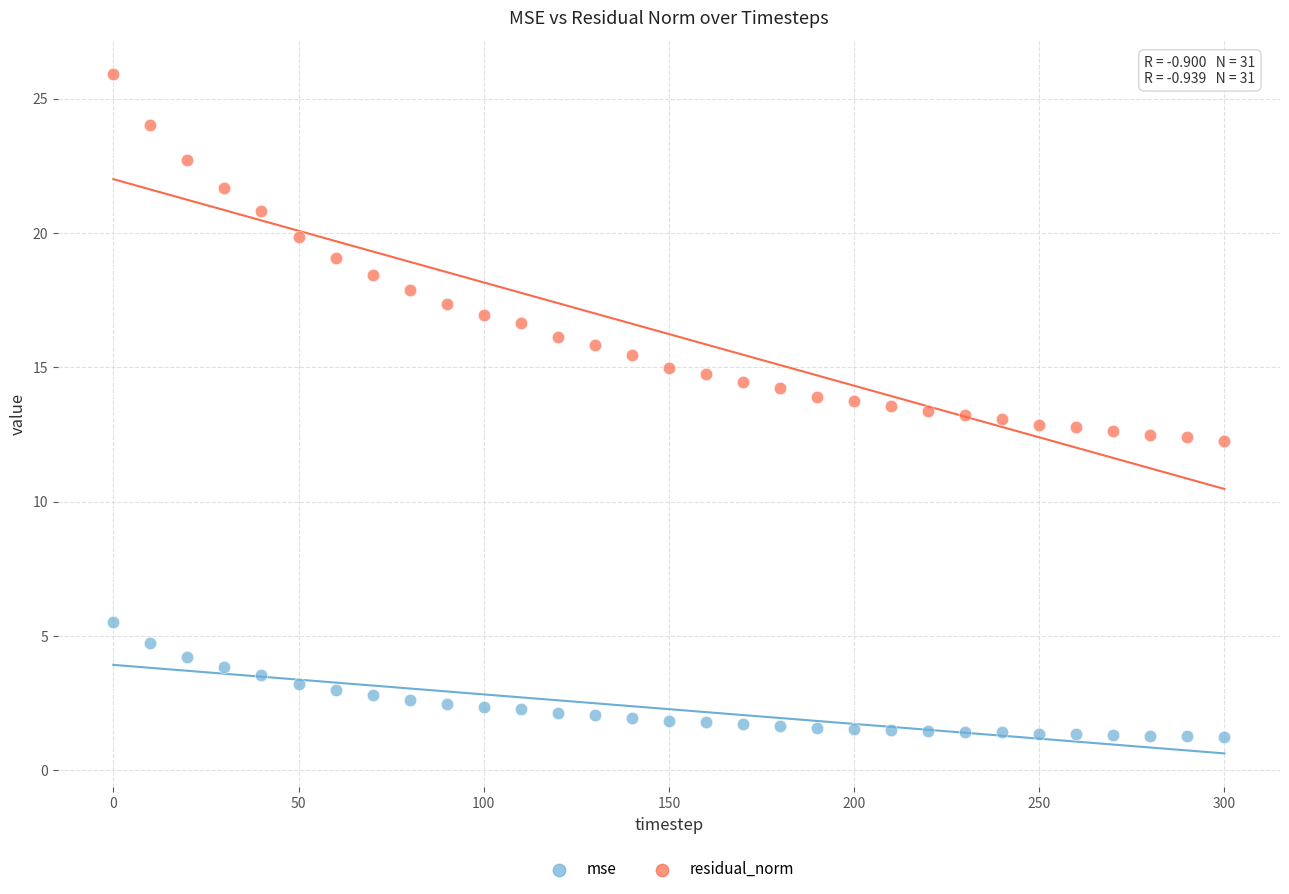

Which series reaches the minimum Y coordinate?

mse